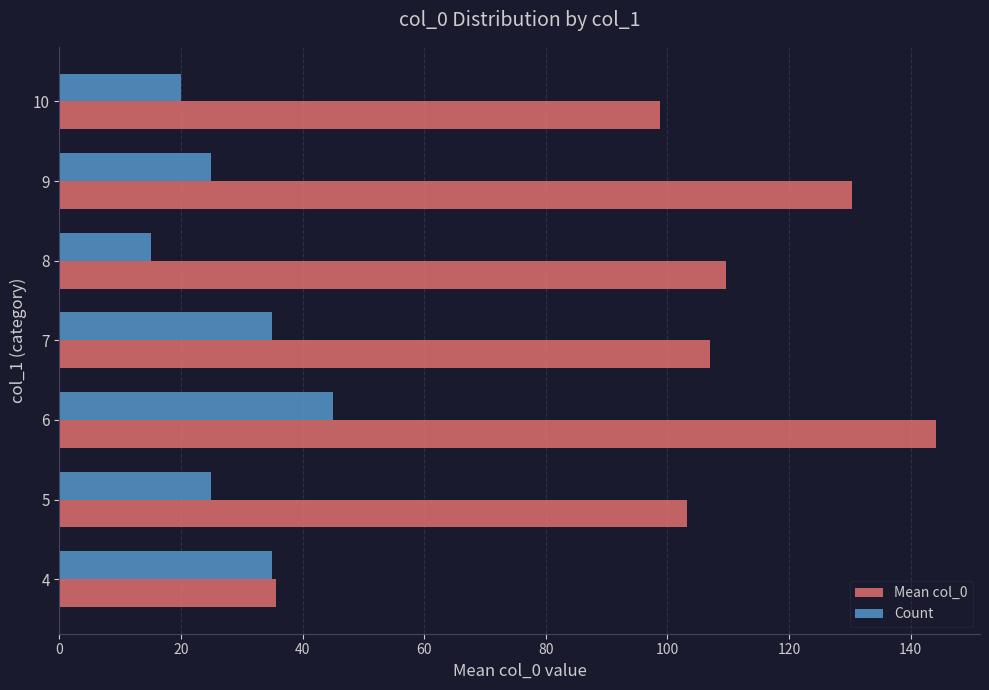

Which series has the widest spread of values?

Mean col_0